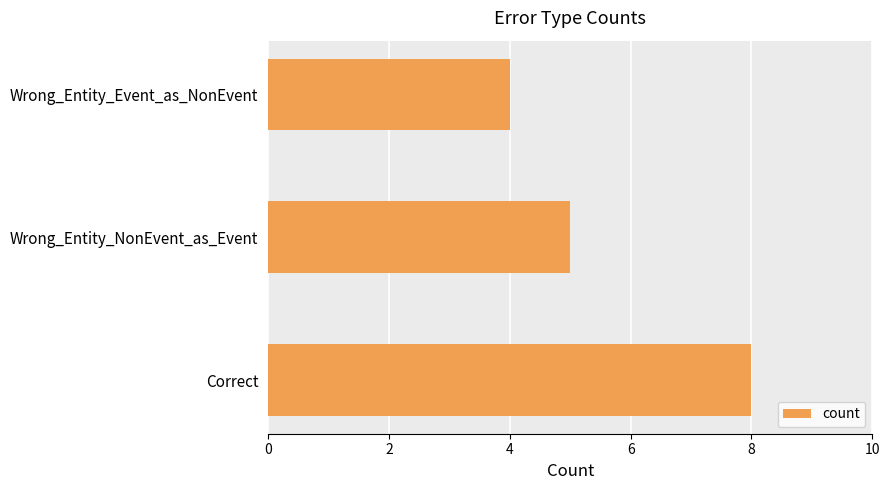

Approximately how many times larger is the value at Correct compared to Wrong_Entity_NonEvent_as_Event?

1.6